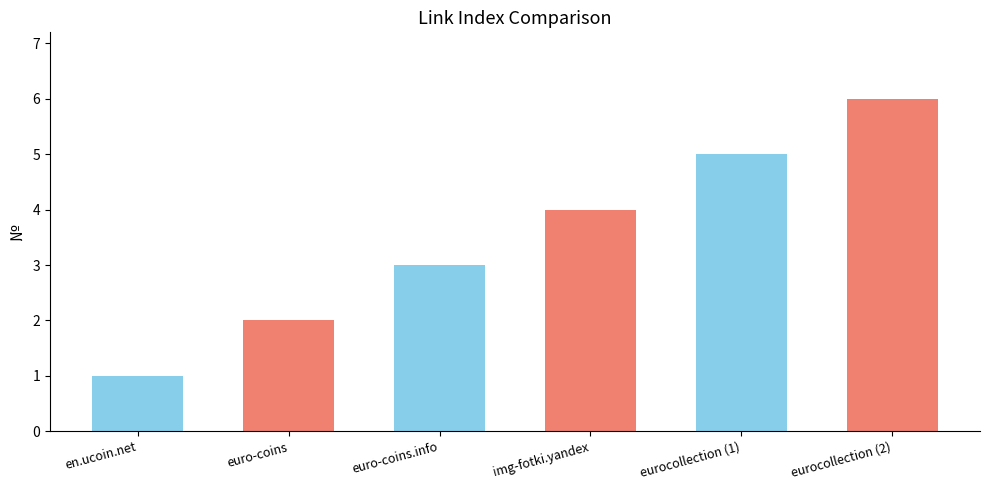

True or false: the data shows 2 at euro-coins.

True